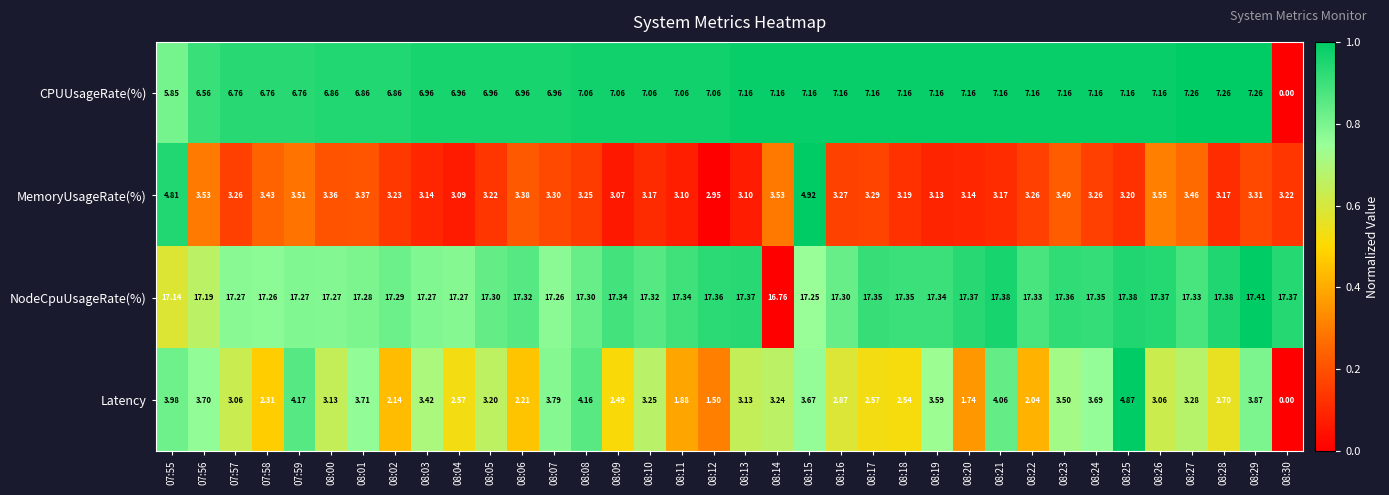

Is the value of NodeCpuUsageRate(%) at 07:57 greater than the value of CPUUsageRate(%) at 08:30?

Yes